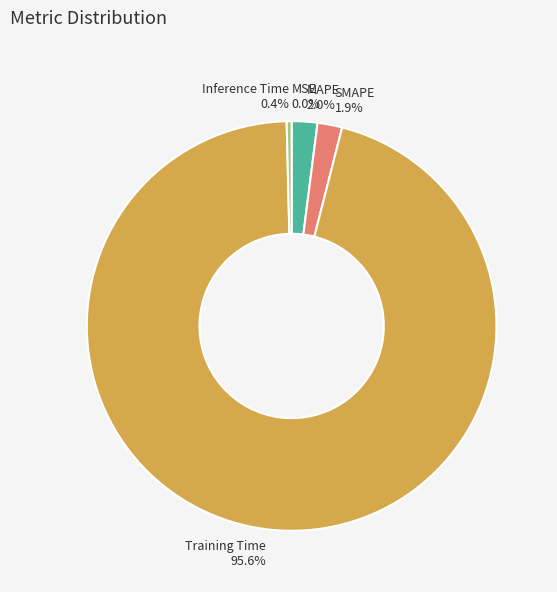

How much of the chart is everything except SMAPE?

98.1%